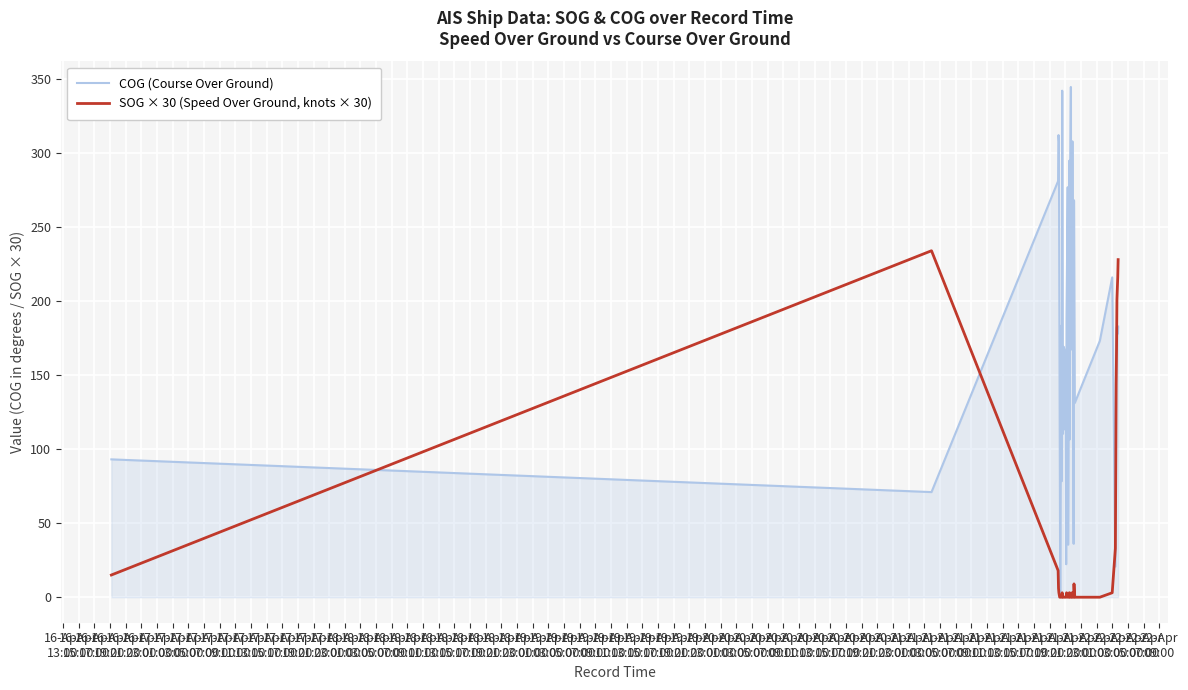

How many interior local peaks does the COG (Course Over Ground) series have?

12